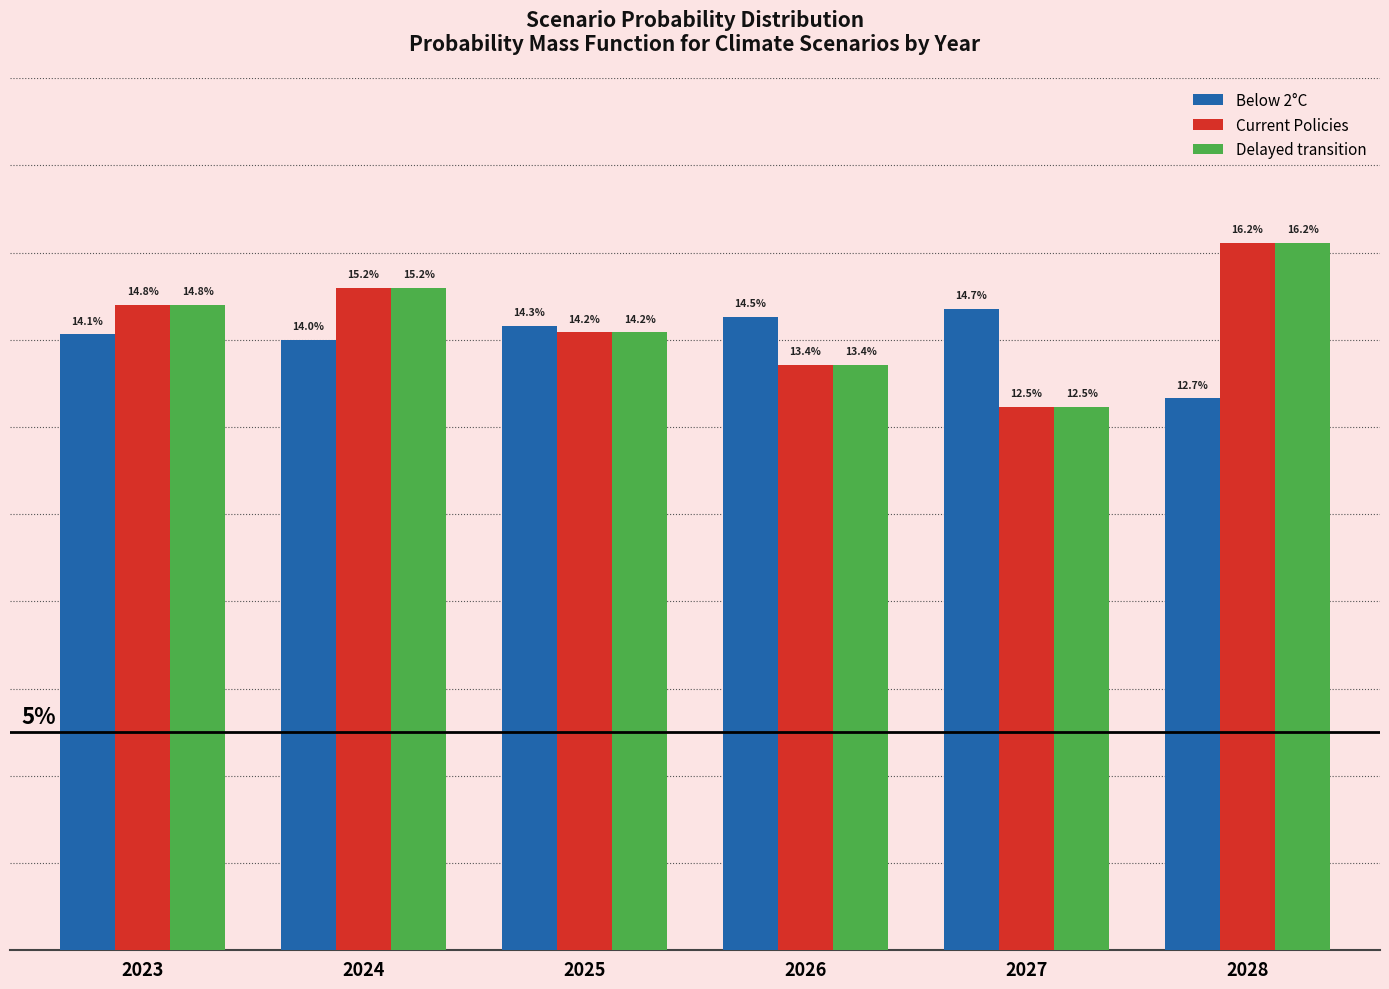

What is the value of the Below 2°C bar at the 1st from the left?

0.1